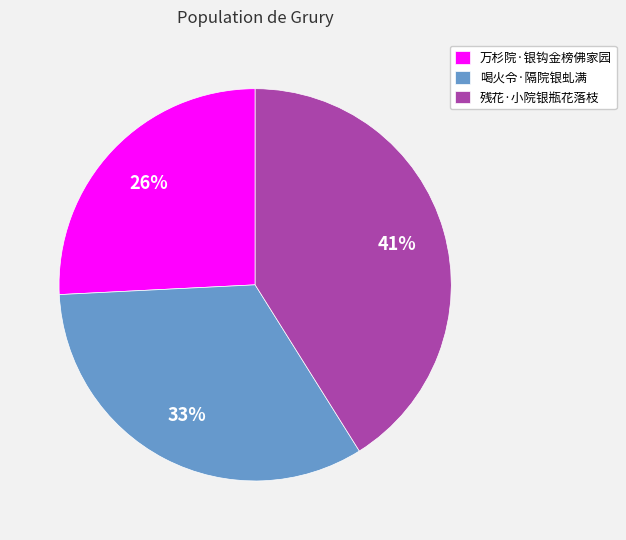

To the nearest percent, what is the difference between the largest and smallest slice percentages?

15%